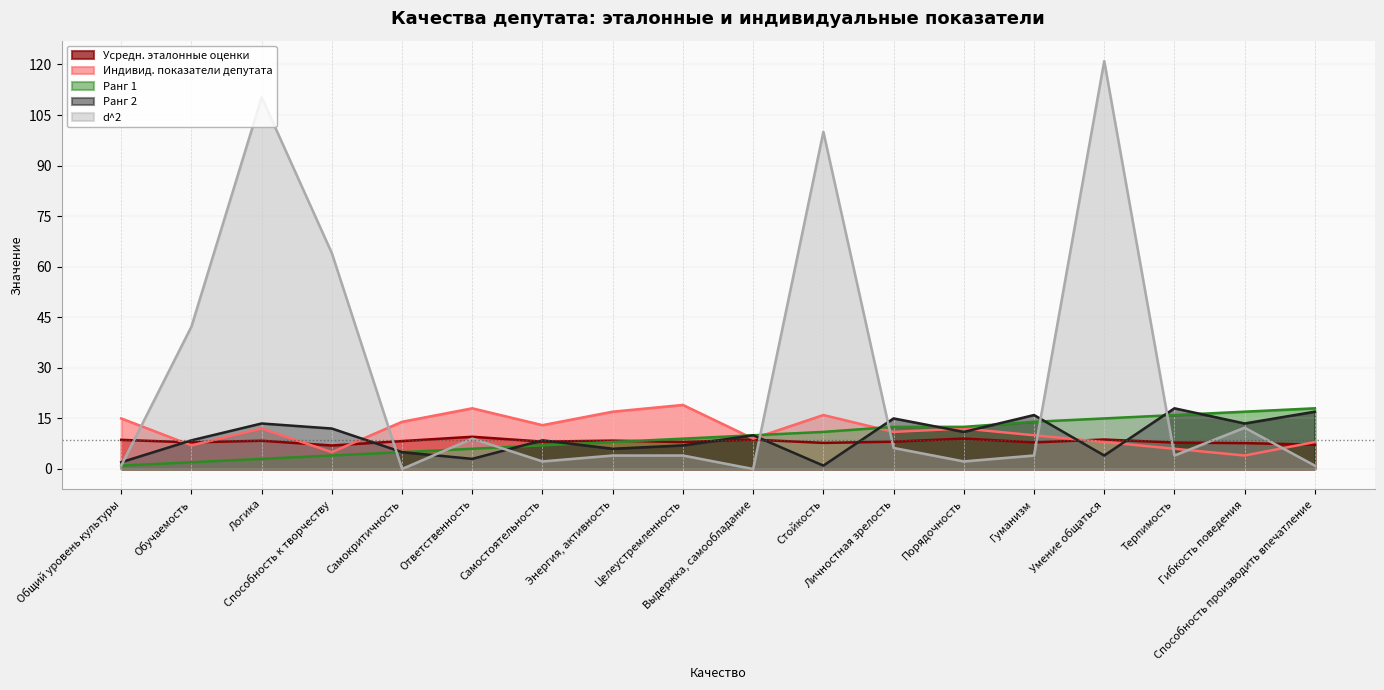

True or false: Усредн. эталонные оценки has a value of 7.9 at Гуманизм.

True